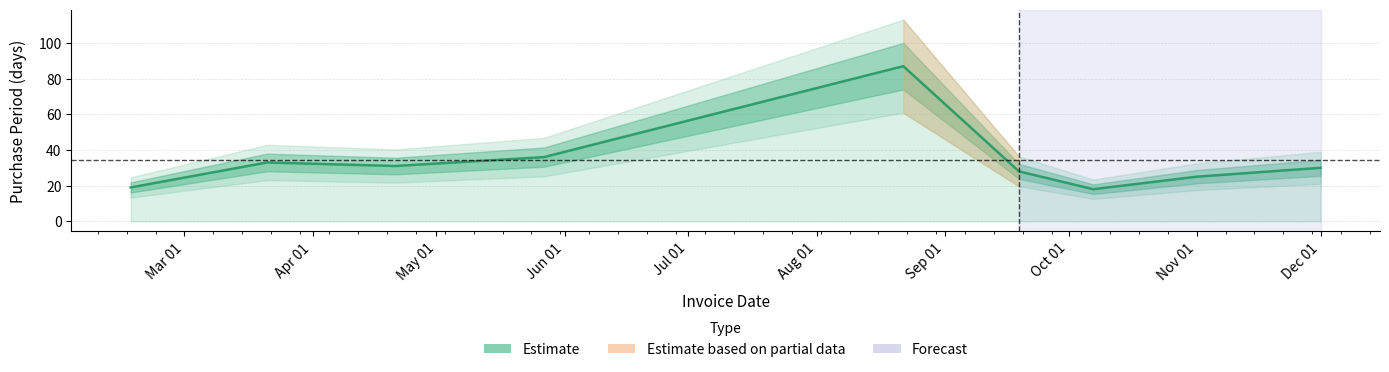

Where does the data first go above 30?

Apr 01